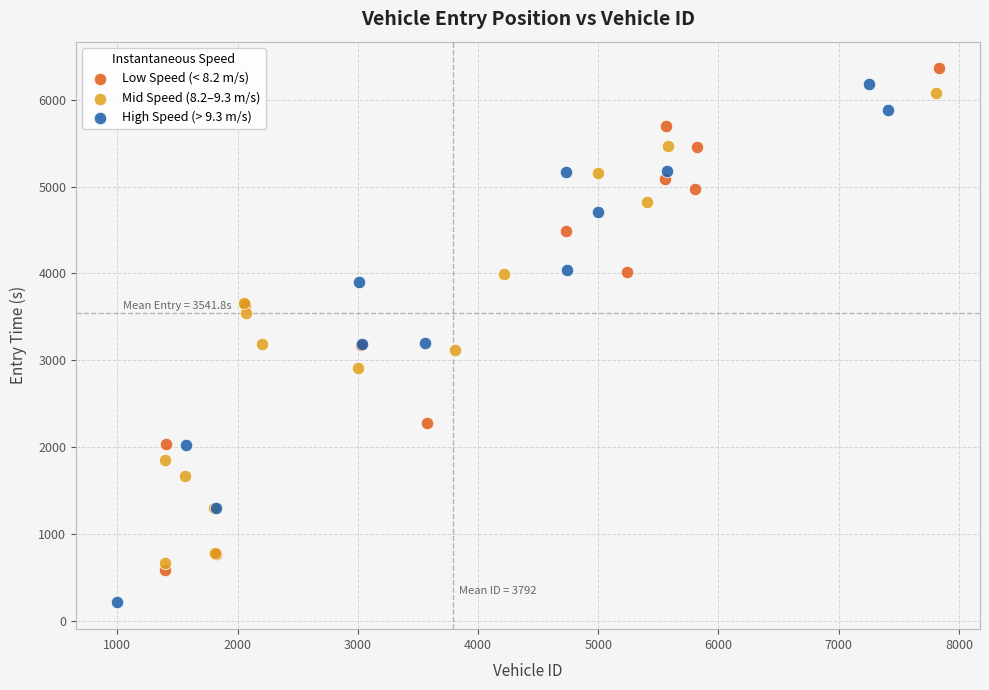

Which series has the widest spread of Y values?

High Speed (> 9.3 m/s)